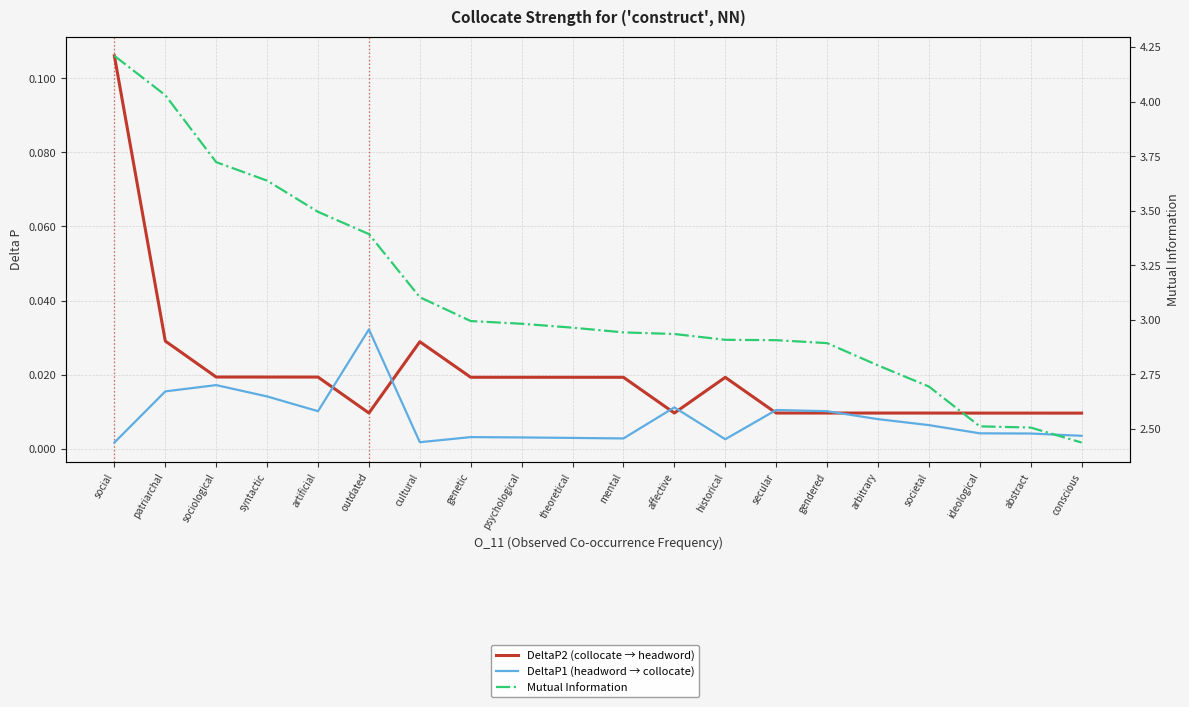

The value of MutualInfo at cultural is 3.1. True or false?

True